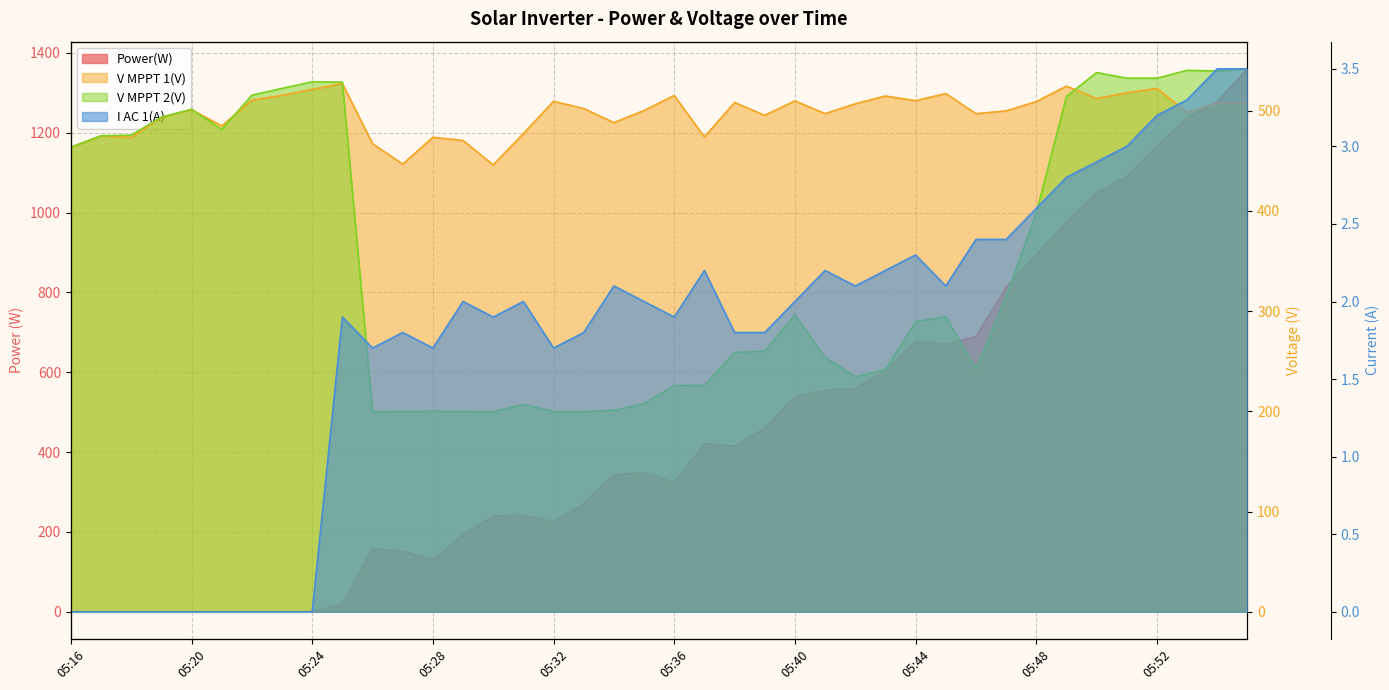

What is the value of the I AC 1(A) point at the 26th from the left?

2.2